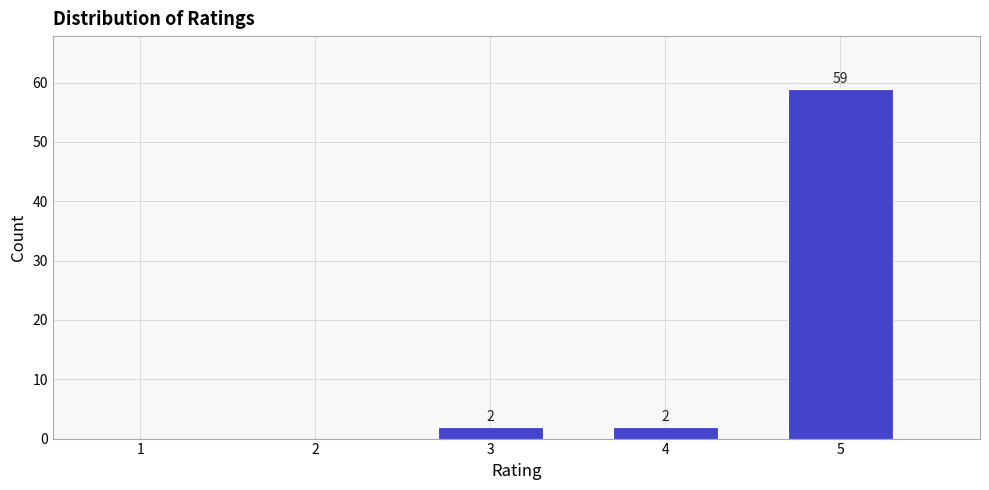

Reading right to left, what are all the values shown in this chart?

5=59	4=2	3=2	2=0	1=0